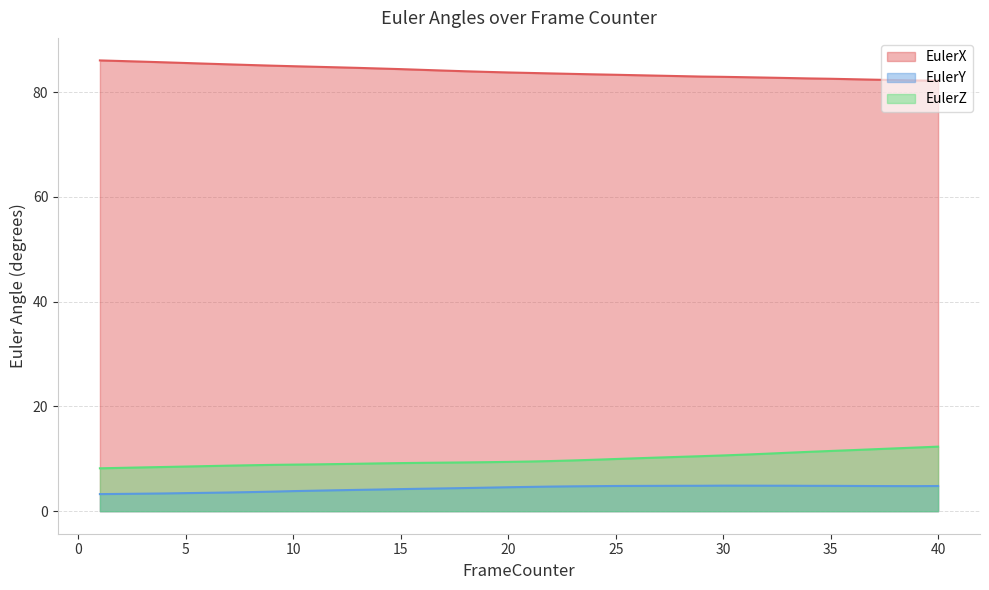

Reading left to right, transcribe all the data shown in this chart.

EulerX: 1=86.1	2=86.0	3=85.8	4=85.7	5=85.6	6=85.4	7=85.3	8=85.2	9=85.1	10=85.0	11=84.9	12=84.8	13=84.6	14=84.5	15=84.4	16=84.3	17=84.1	18=84.0	19=83.9	20=83.8	21=83.7	22=83.6	23=83.5	24=83.4	25=83.3	26=83.2	27=83.2	28=83.1	29=83.0	30=82.9	31=82.9	32=82.8	33=82.7	34=82.6	35=82.6	36=82.5	37=82.4	38=82.3	39=82.2	40=82.2
EulerY: 1=3.3	2=3.3	3=3.3	4=3.4	5=3.4	6=3.5	7=3.6	8=3.6	9=3.7	10=3.8	11=3.9	12=4.0	13=4.1	14=4.1	15=4.2	16=4.3	17=4.3	18=4.4	19=4.5	20=4.6	21=4.6	22=4.7	23=4.7	24=4.8	25=4.8	26=4.8	27=4.8	28=4.8	29=4.9	30=4.9	31=4.9	32=4.9	33=4.9	34=4.8	35=4.8	36=4.8	37=4.8	38=4.8	39=4.8	40=4.8
EulerZ: 1=8.2	2=8.3	3=8.4	4=8.4	5=8.5	6=8.6	7=8.7	8=8.8	9=8.8	10=8.9	11=8.9	12=9.0	13=9.1	14=9.1	15=9.2	16=9.2	17=9.3	18=9.3	19=9.4	20=9.4	21=9.5	22=9.6	23=9.7	24=9.8	25=10.0	26=10.1	27=10.2	28=10.4	29=10.5	30=10.6	31=10.8	32=11.0	33=11.2	34=11.3	35=11.5	36=11.7	37=11.8	38=12.0	39=12.2	40=12.3